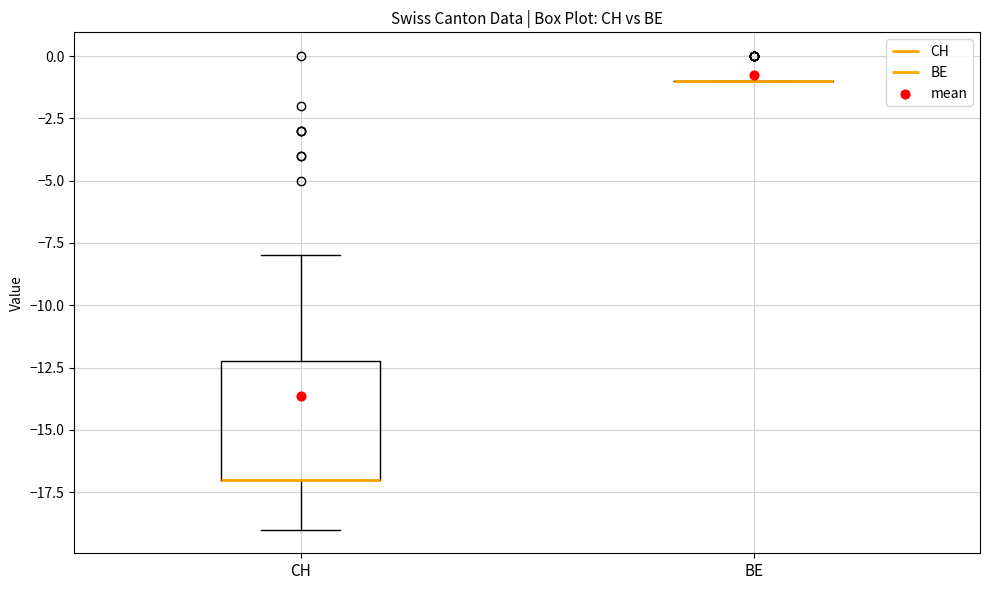

Comparing the boxes themselves (not the whiskers), which one is the tallest?

CH